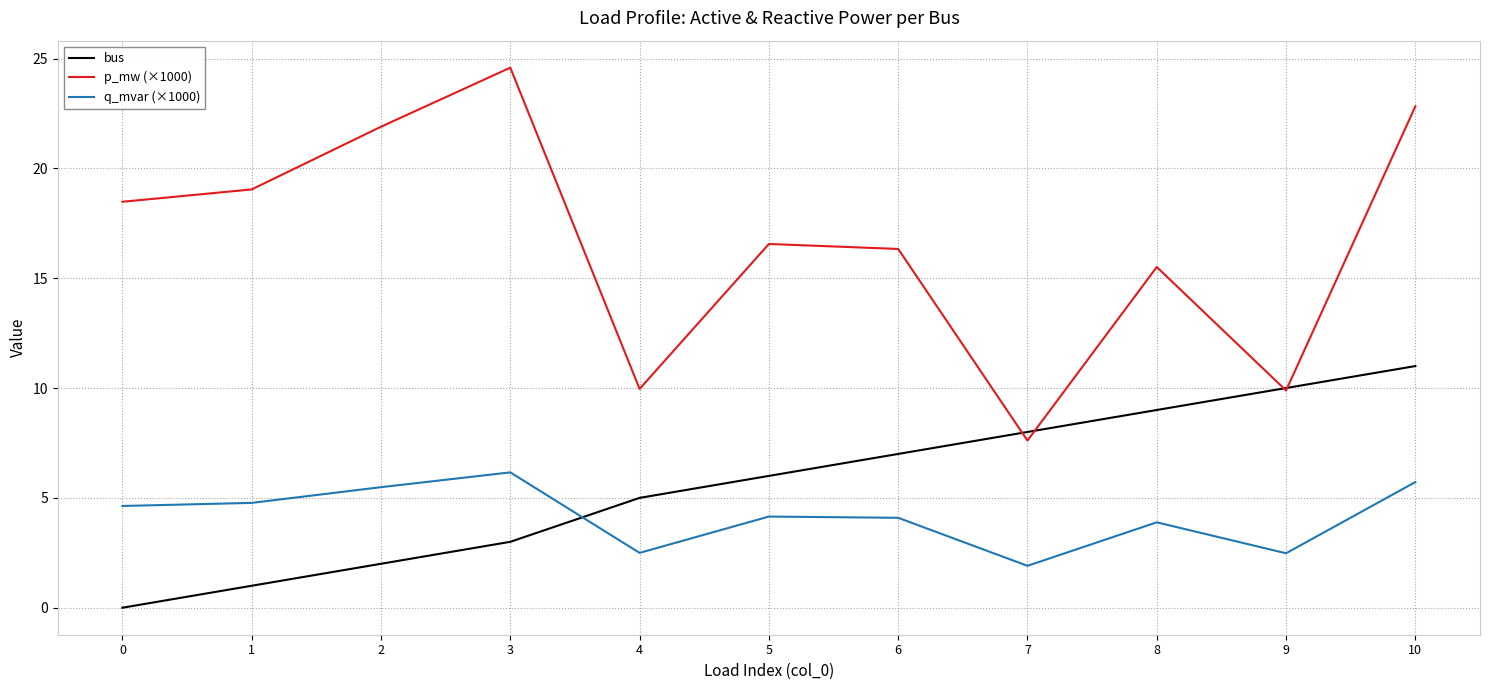

Is the value of q_mvar (×1000) at 1 greater than the value of bus at 1?

Yes